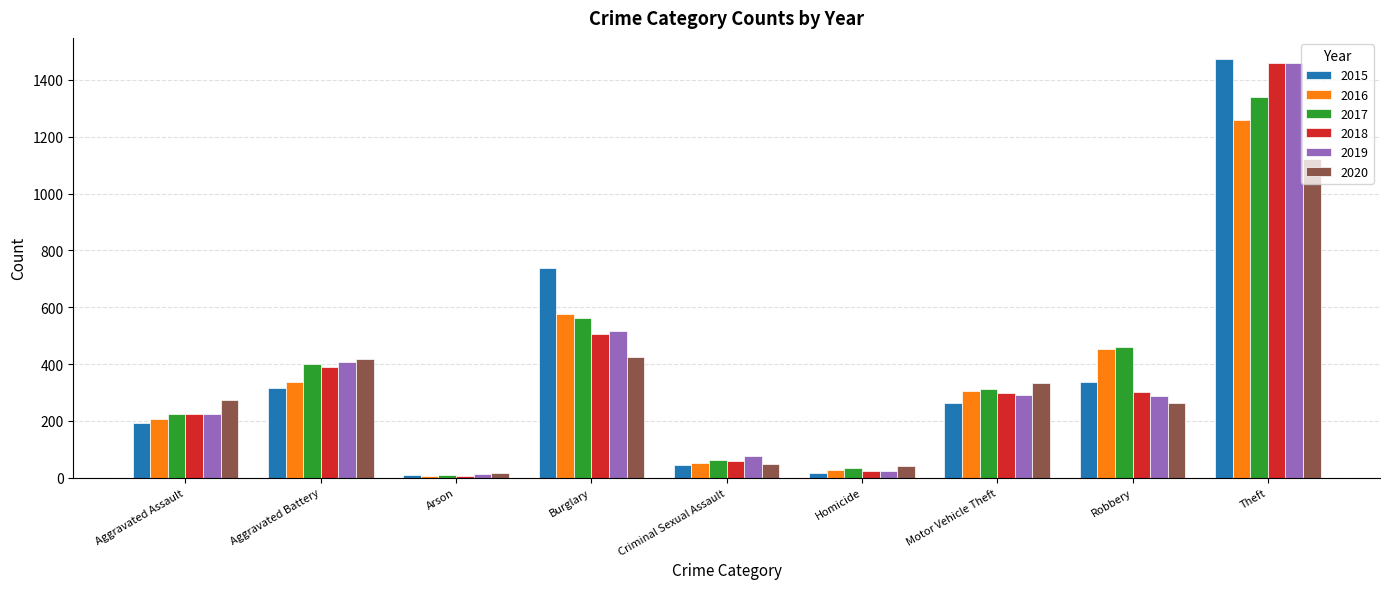

What is the sum of all 2017 values?

3403